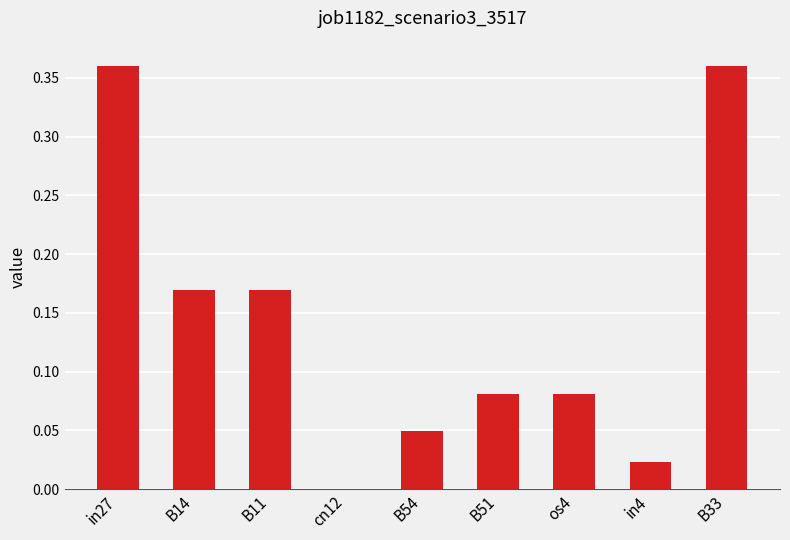

How many values are above zero?

8